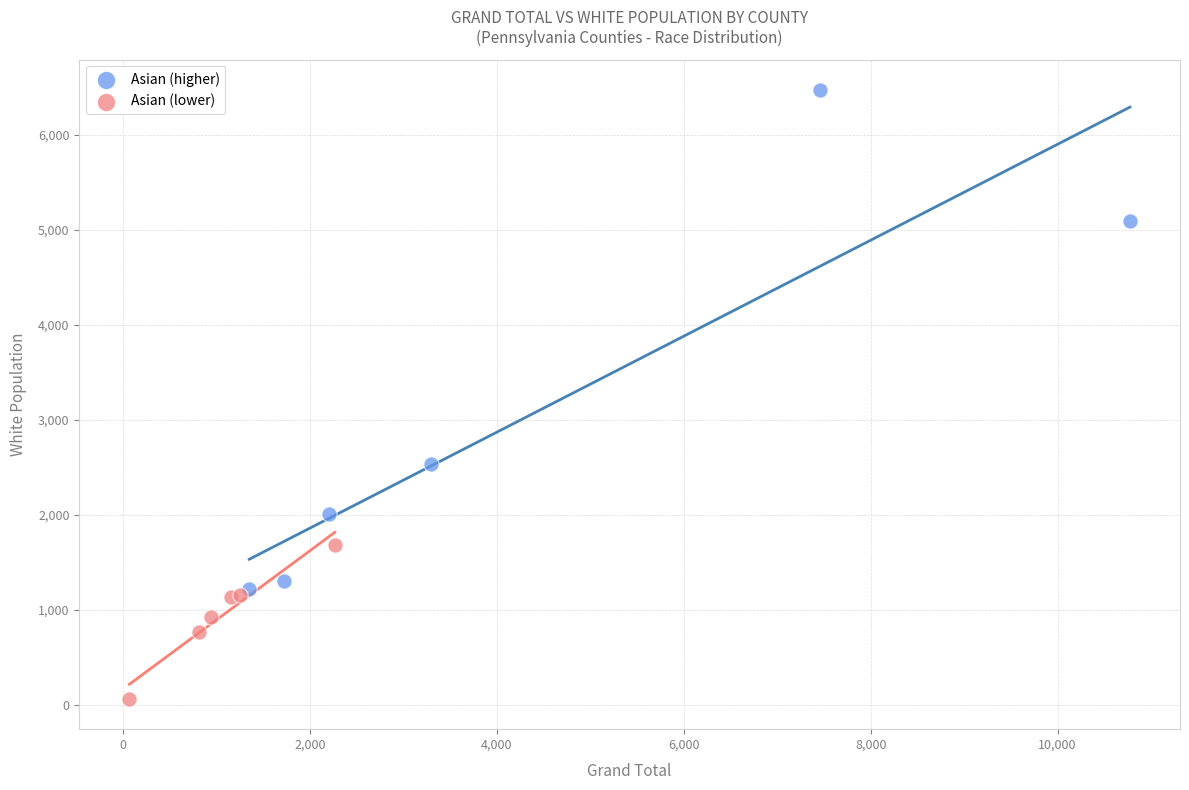

Which series has the largest Y range (max minus min)?

Asian (higher)